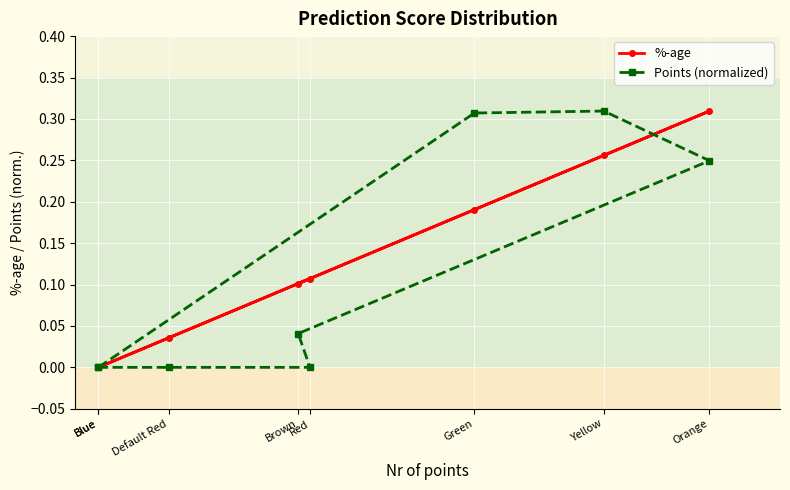

Rank the series by their maximum value, from lowest to highest.

%-age, Points (normalized)